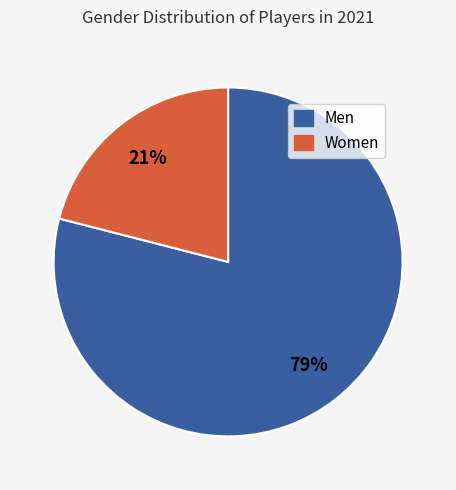

To the nearest percent, what is the average slice percentage?

50%